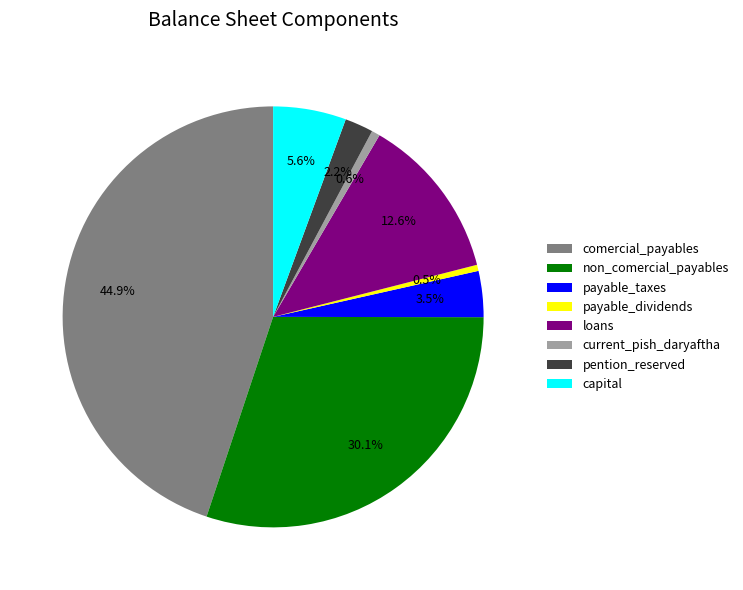

What is the largest slice in the pie chart?

comercial_payables